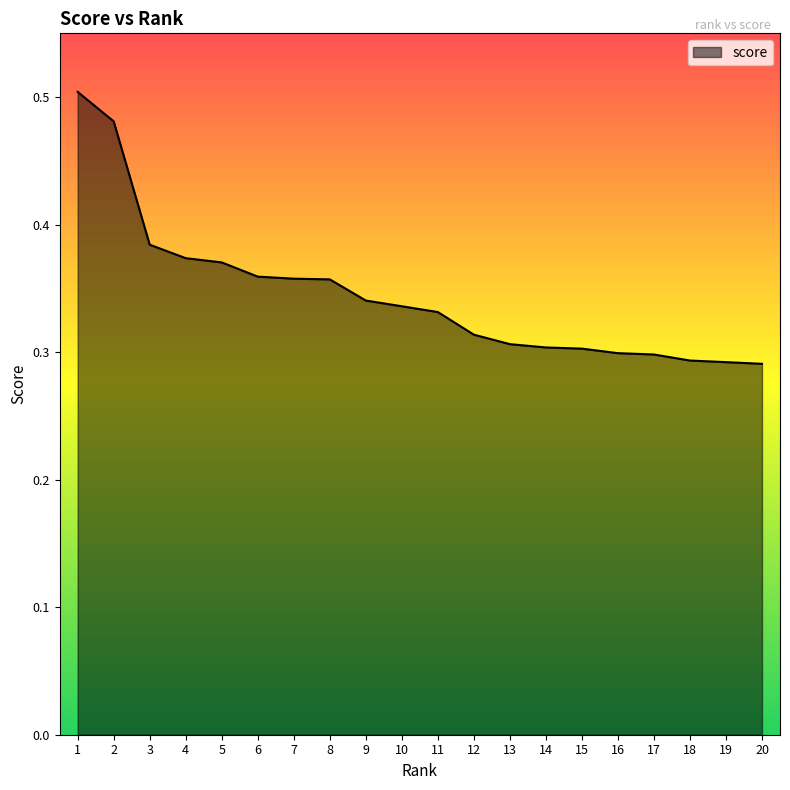

How many lines are shown in the chart?

1